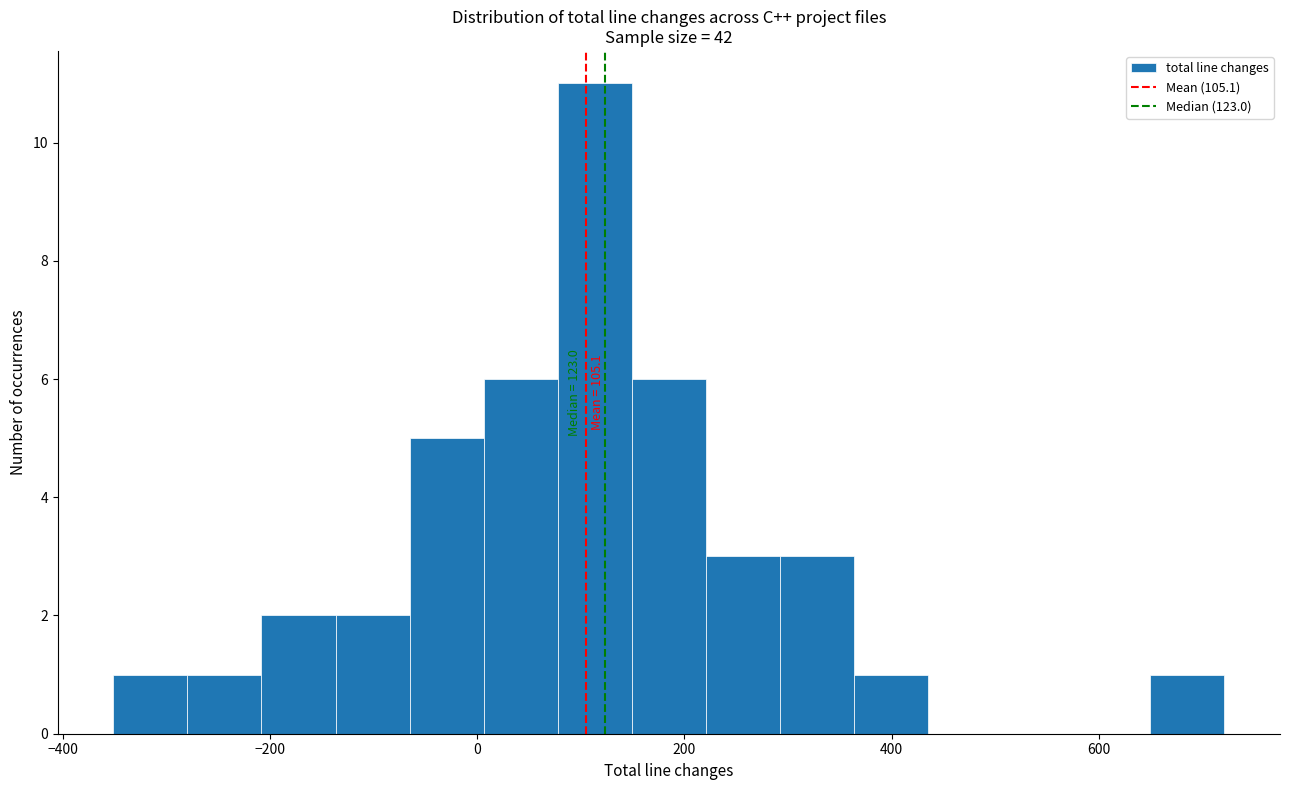

Read against the x-axis, roughly where is the centre of the tallest bar?

120